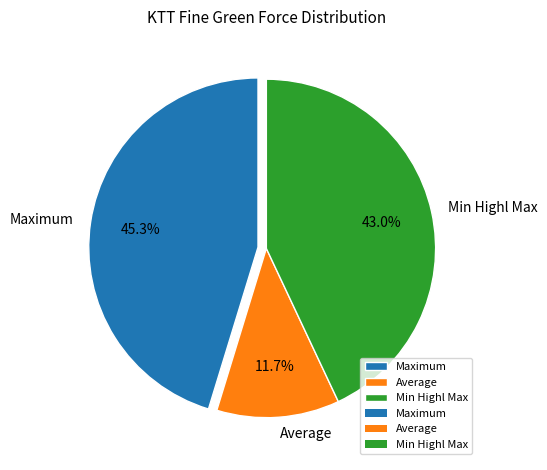

Is it true that Maximum is 45% of the pie?

True